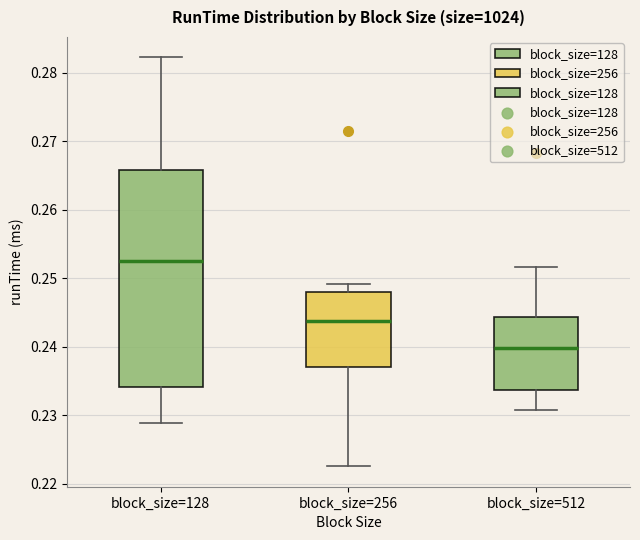

Where is the lower edge of the box for block_size=512 on the y-axis? The values are not printed on the chart, so give them approximately, as read against the axis.

0.234